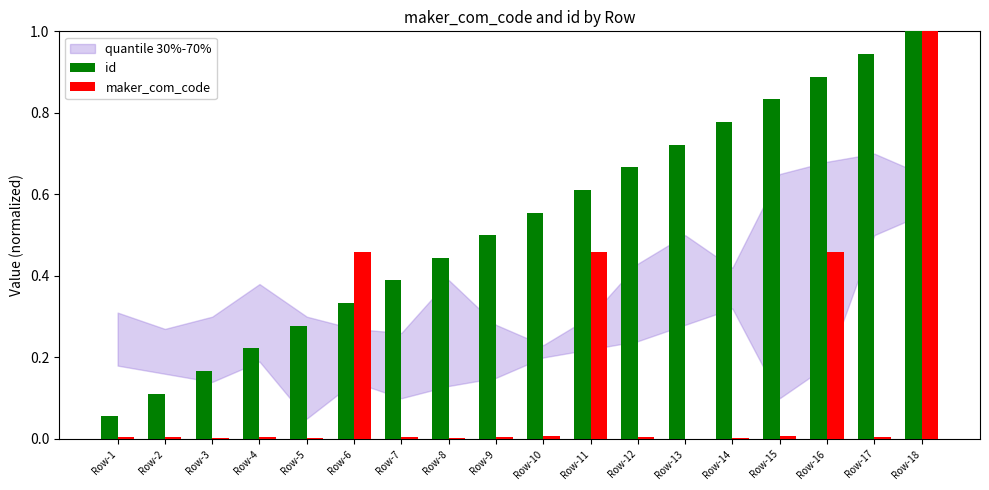

What is the sum of all maker_com_code values?

2.4